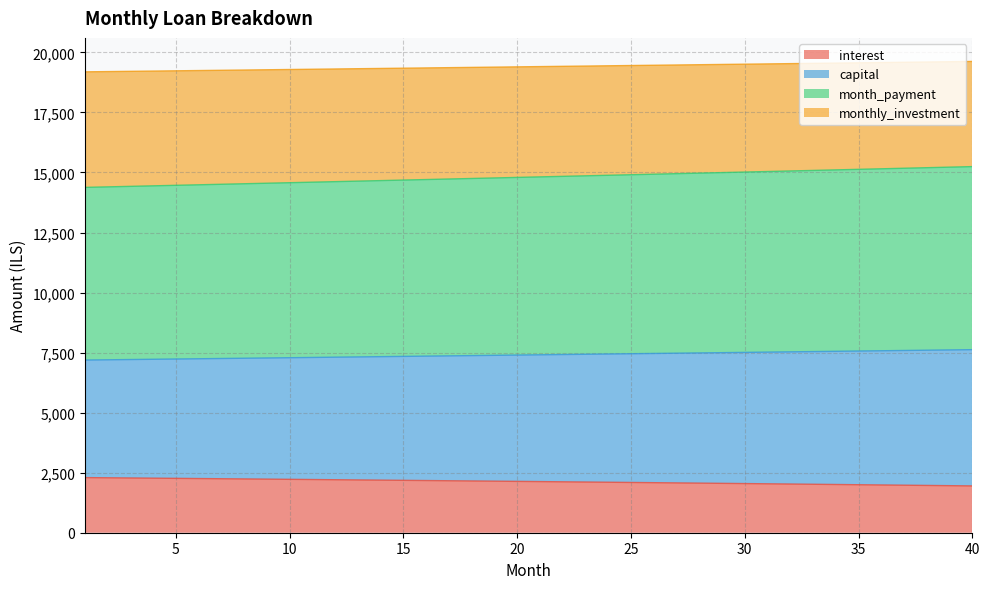

True or false: monthly_investment has more than 1 interior local peaks.

False